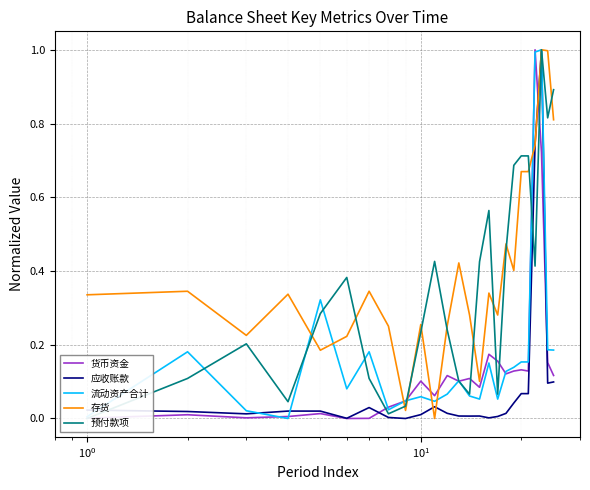

What is the highest value of the 流动资产合计 series?

1.0